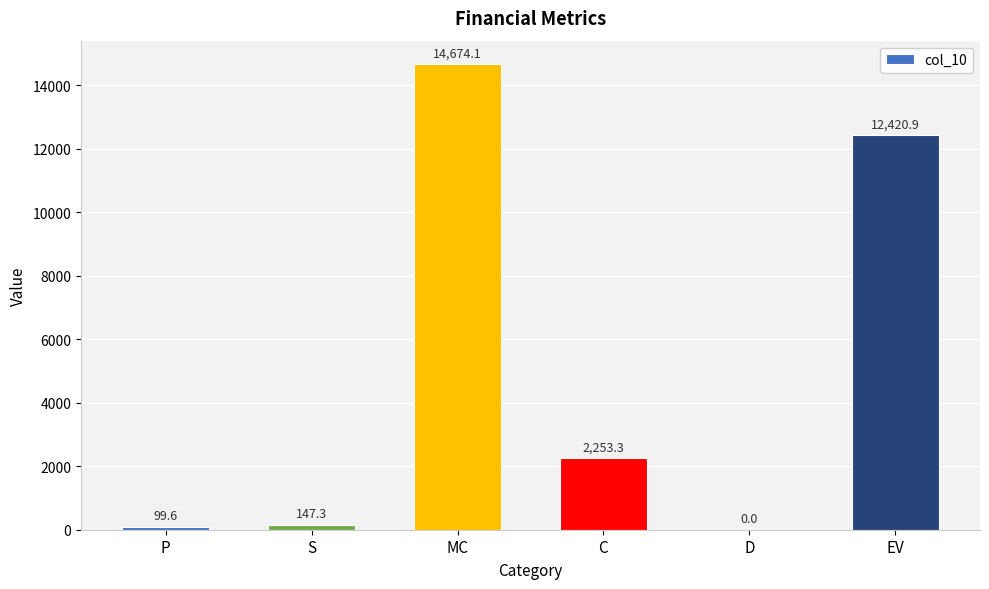

At which label is the value closest to 7337?

C